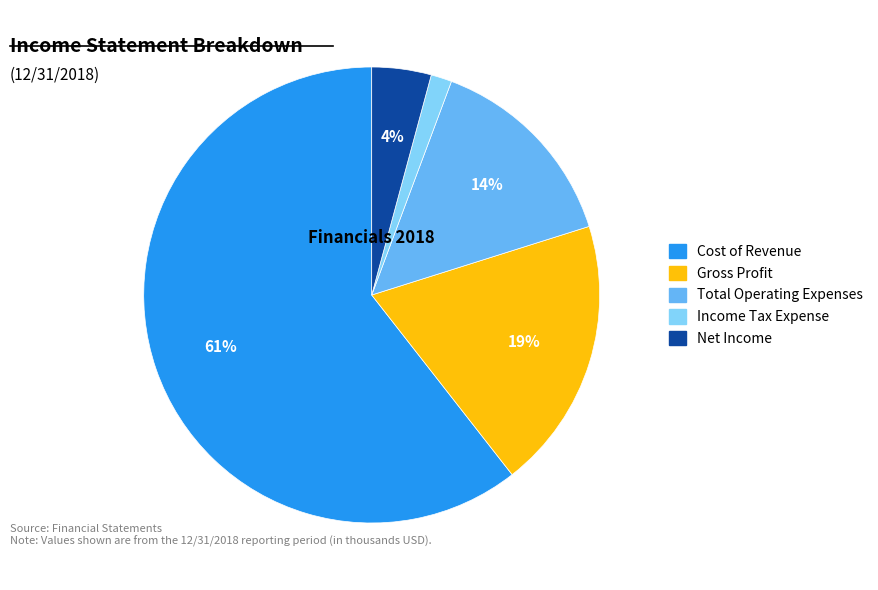

Between Cost of Revenue and Gross Profit, which is larger?

Cost of Revenue